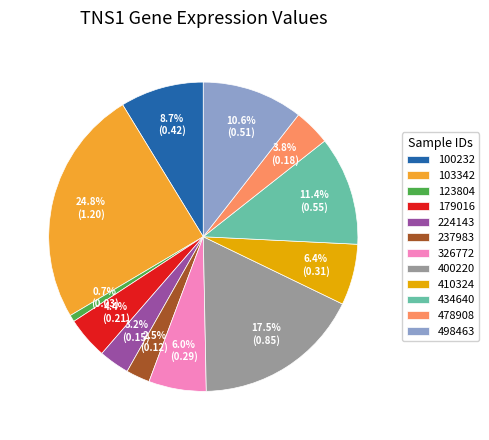

To the nearest percent, what is the difference between the 123804 and 179016 slice percentages?

4%